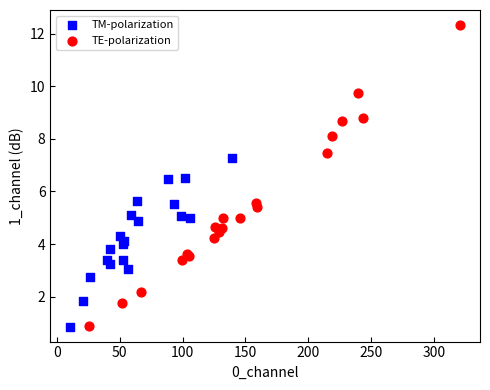

Which series has the widest spread of Y values?

TE-polarization